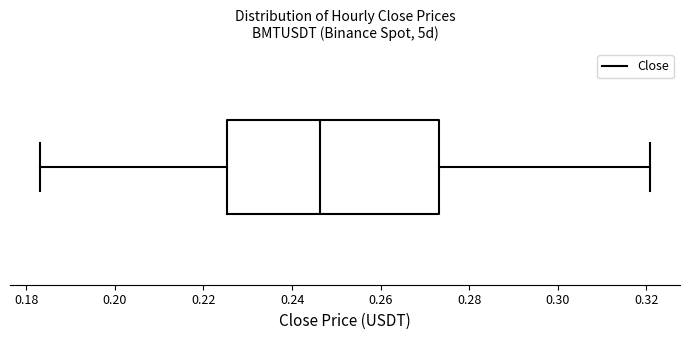

Where does the left whisker of the box end on the x-axis? The values are not printed on the chart, so give them approximately, as read against the axis.

0.184